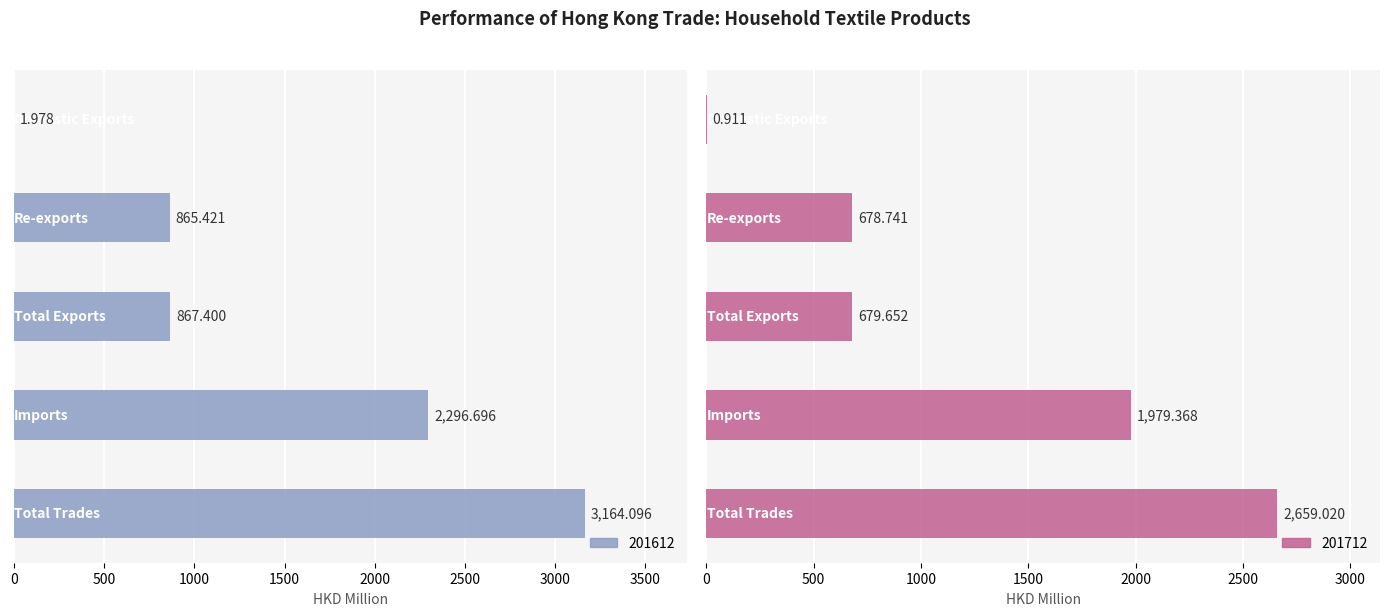

Reading left to right, transcribe all the data shown in this chart.

201612: 2.0	865.4	867.4	2296.7	3164.1
201712: 0.9	678.7	679.7	1979.4	2659.0